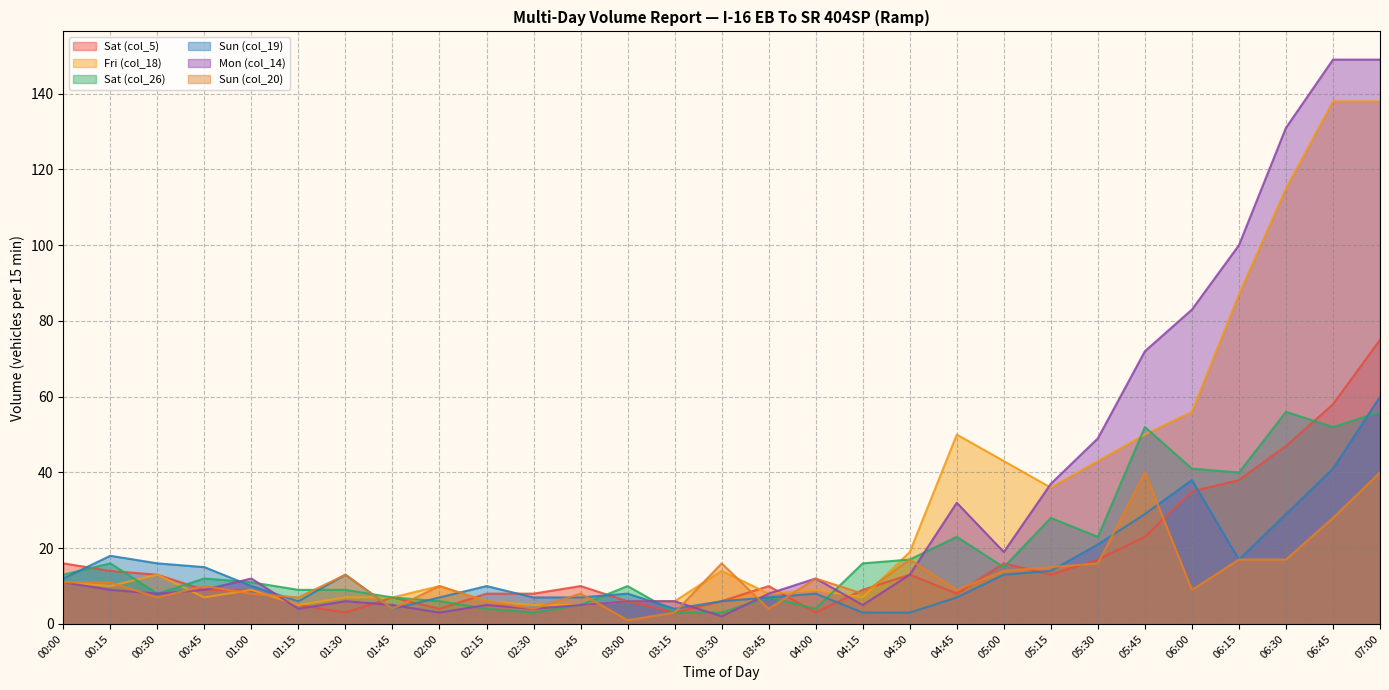

Between which two adjacent categories do Mon (col_14) and Sat (col_26) first intersect?

00:45 and 01:00